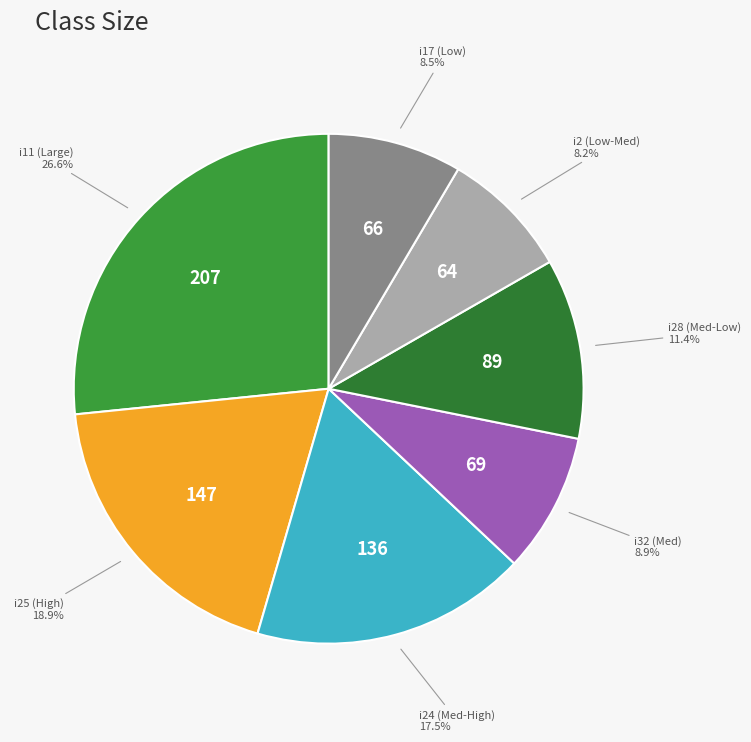

Between i24 (Med-High) and i32 (Med), which is larger?

i24 (Med-High)